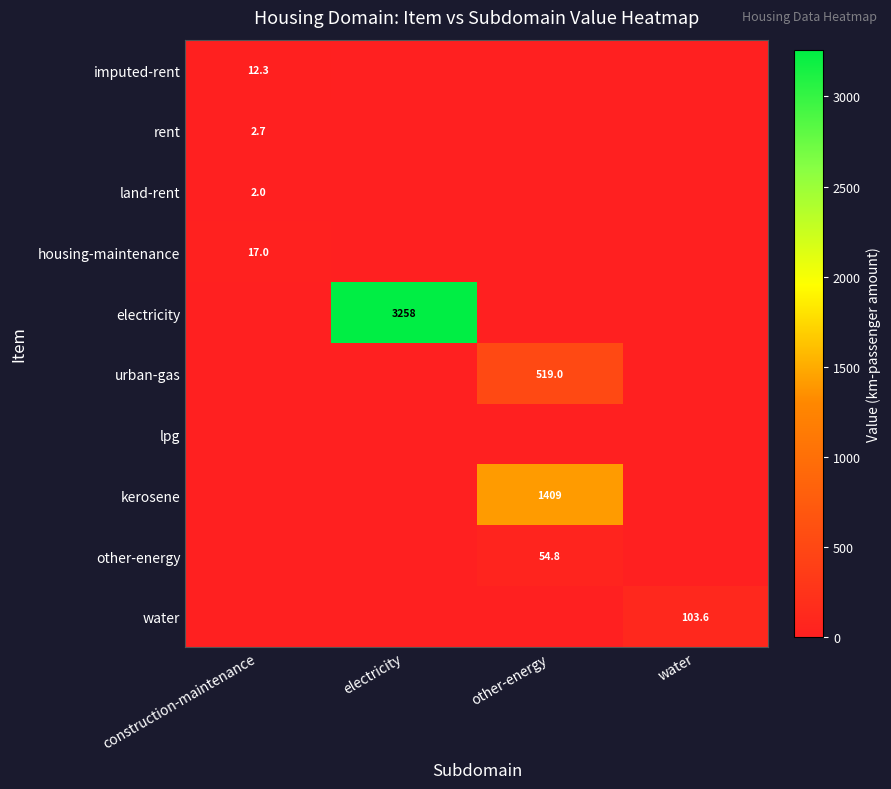

The kerosene series shows 2041.7 at other-energy. True or false?

False